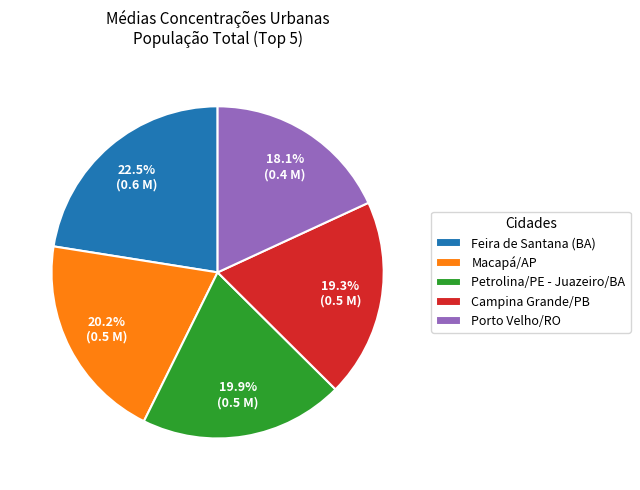

True or false: Campina Grande/PB accounts for 11% of the total.

False